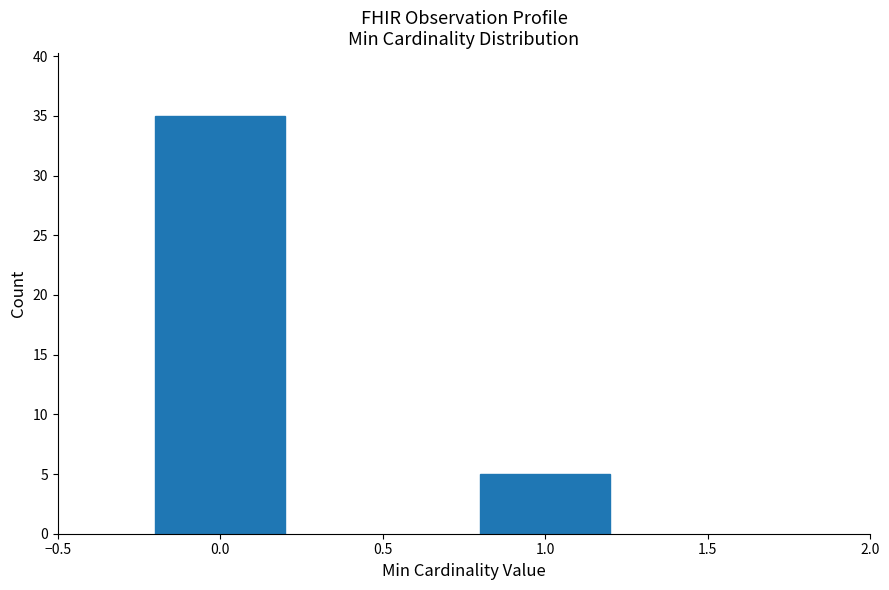

Reading left to right, transcribe all the data shown in this chart.

0.0=35	1.0=5